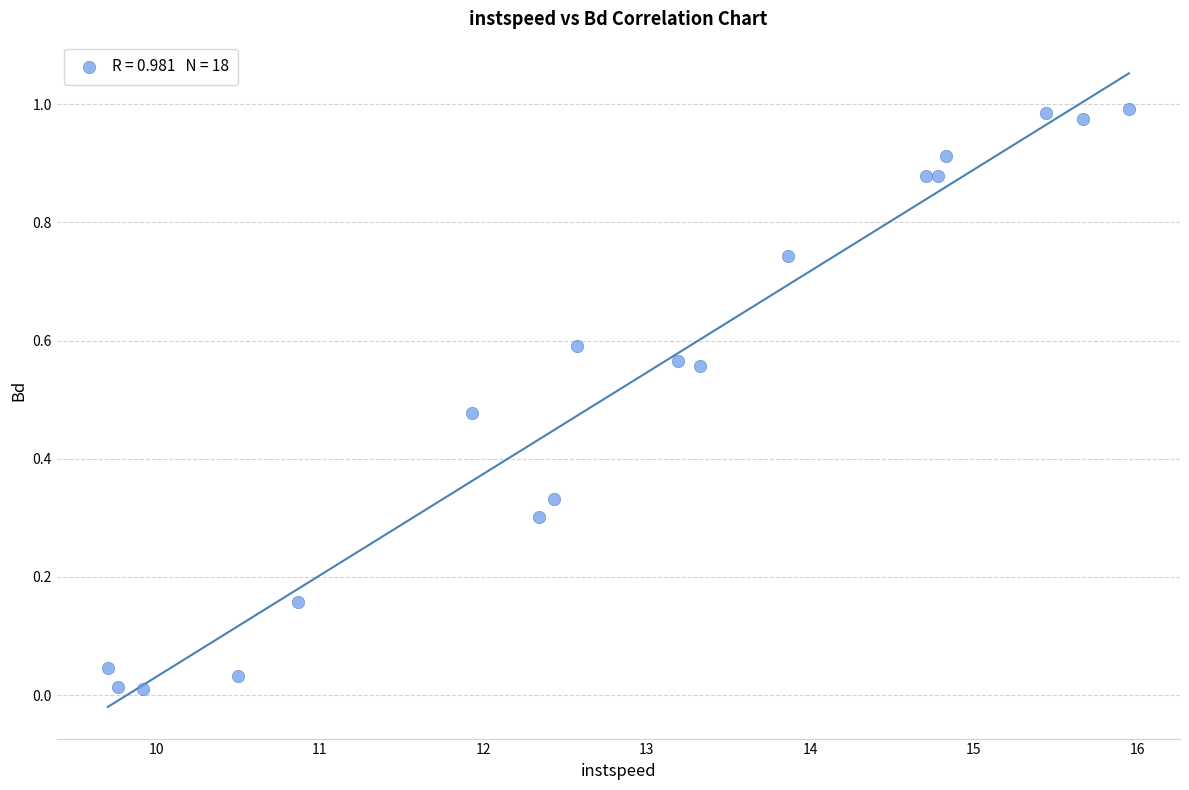

What is the range of X values (max minus min)?

6.2